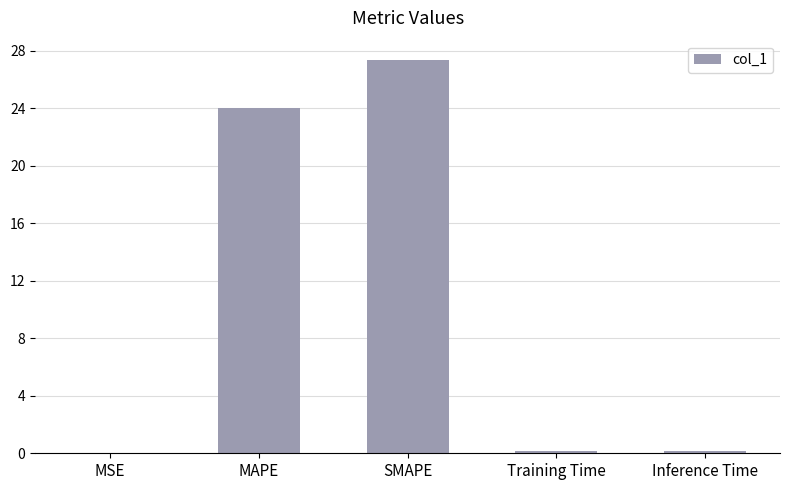

What is the difference between the values at MAPE and MSE?

24.1